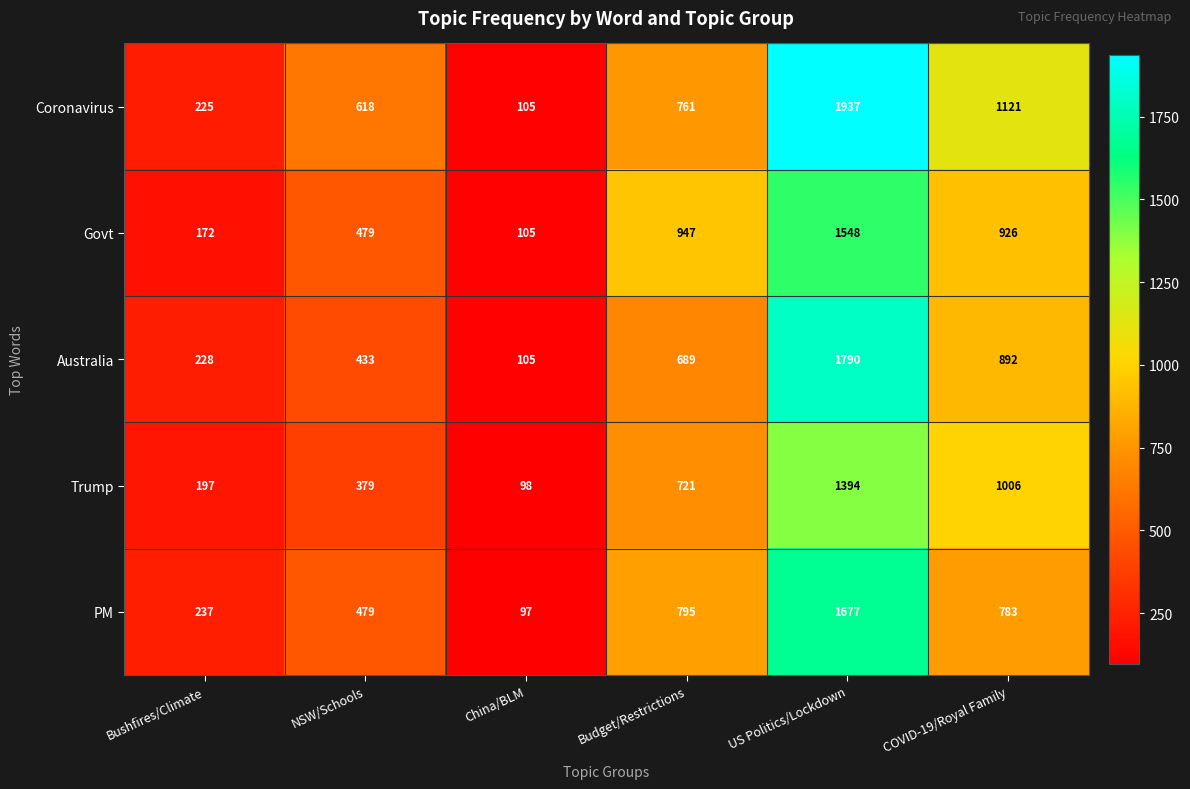

The Trump series shows 166 at NSW/Schools. True or false?

False